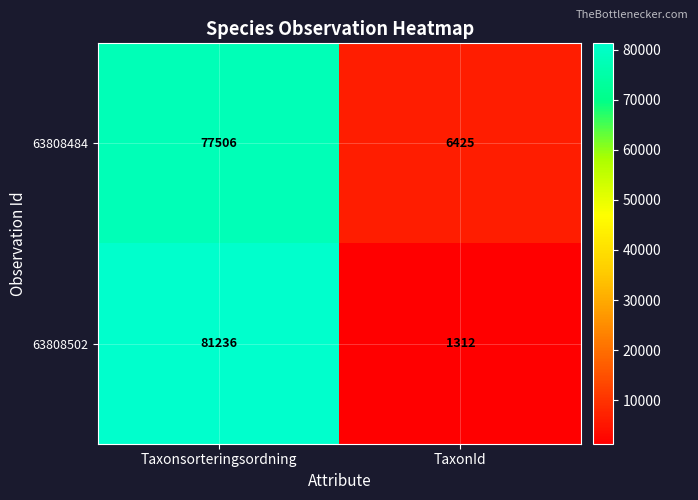

What is the sum of all 63808484 values?

83931